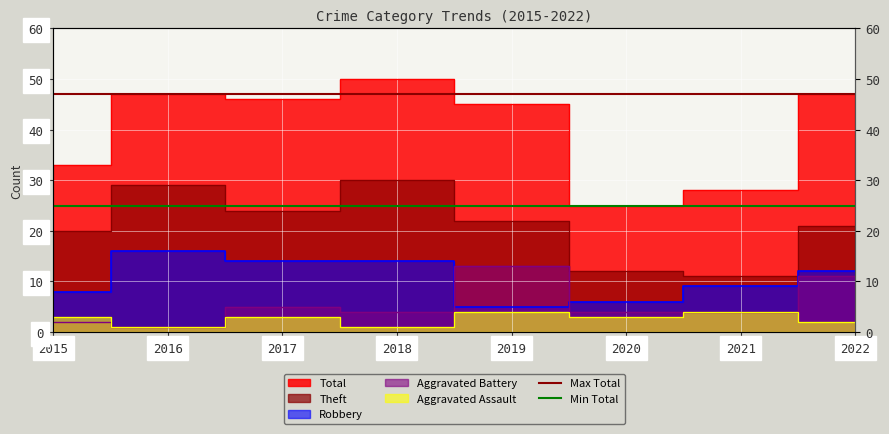

Which category has the highest value in the Max Total series?

2015